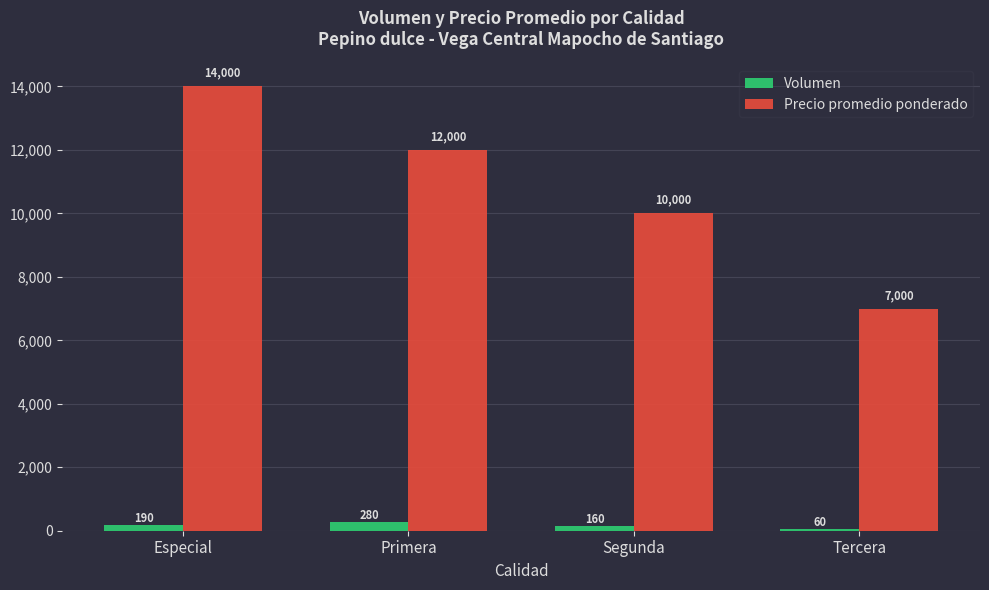

Reading right to left, transcribe all the data shown in this chart.

Volumen: 60	160	280	190
Precio promedio ponderado: 7000	10000	12000	14000